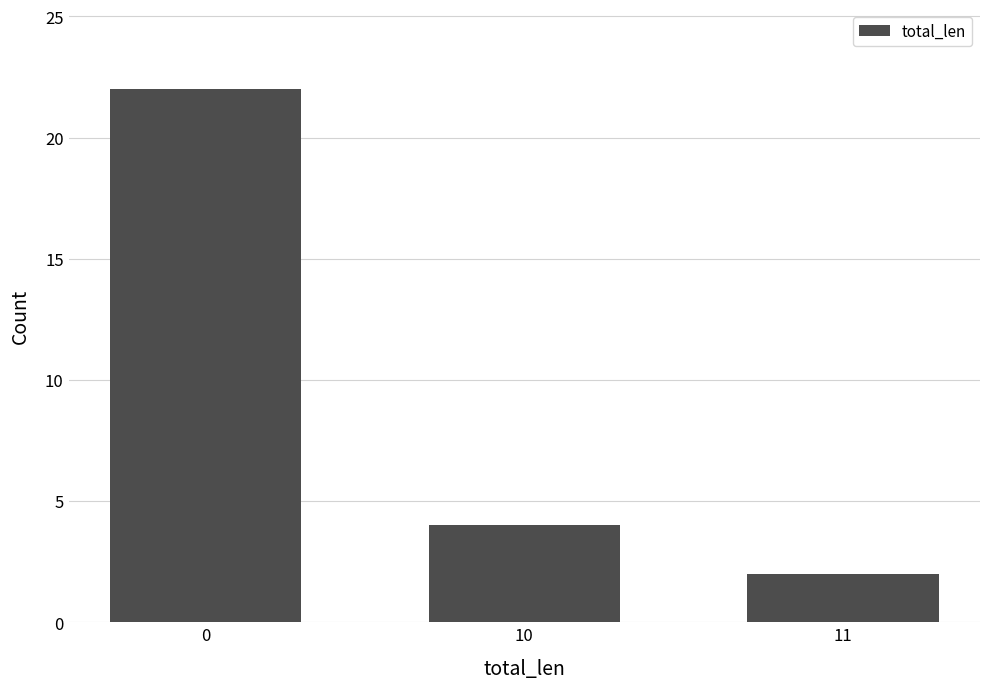

Reading left to right, transcribe all the data shown in this chart.

0=22	10=4	11=2